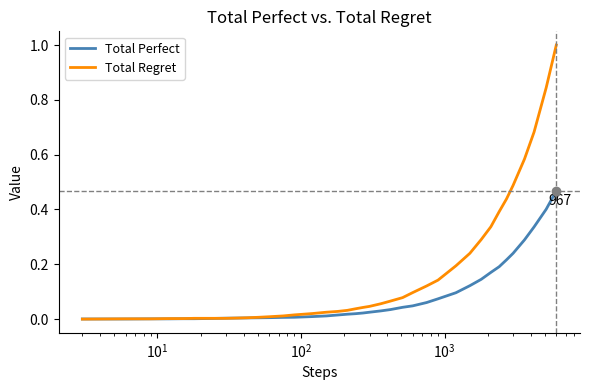

List the series in order of their peak value, lowest first.

Total Perfect, Total Regret